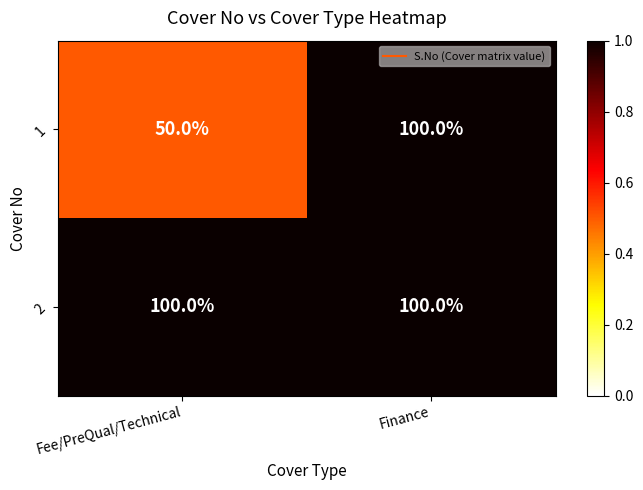

What is the total value across all series at Finance?

200